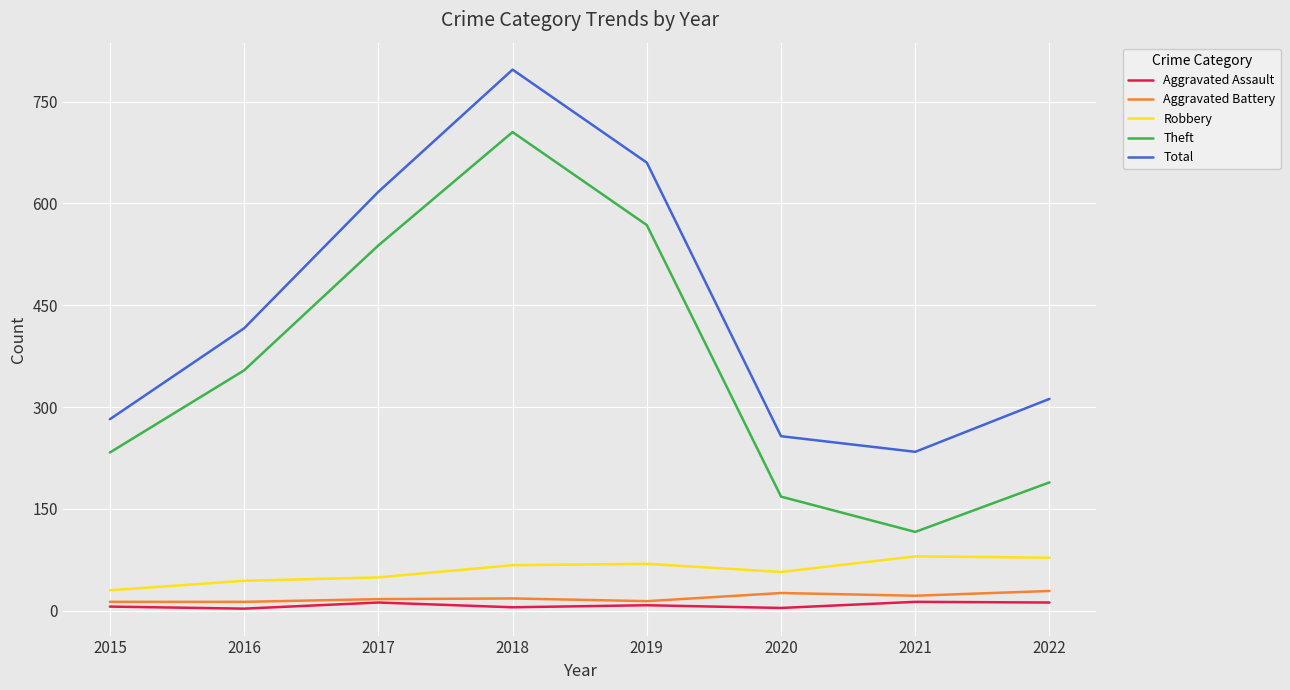

Which series changed the most between 2019 and 2022?

Theft